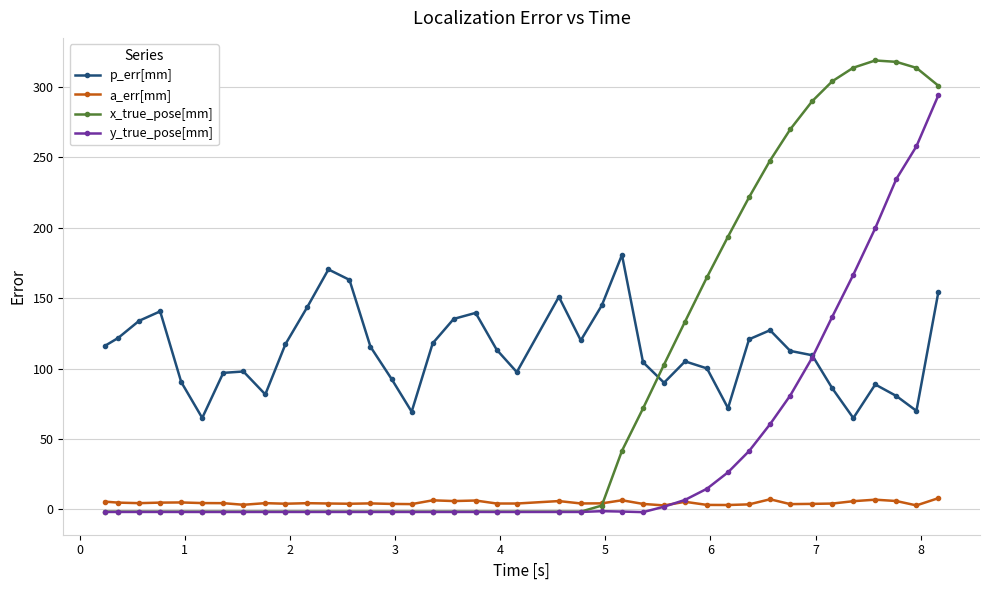

Which series has the widest spread of values?

x_true_pose[mm]